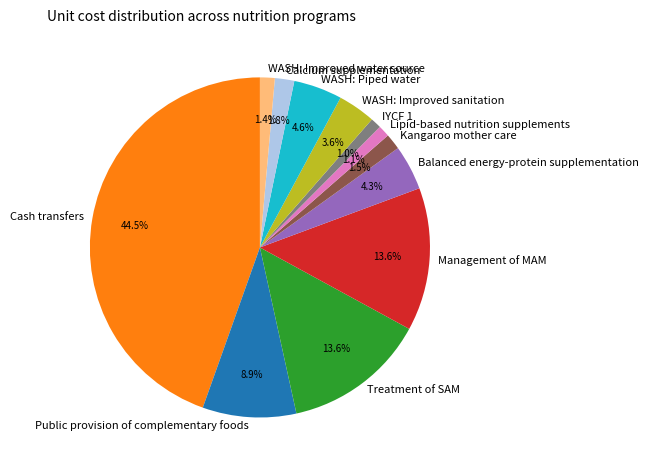

How many segments does this pie chart have?

12